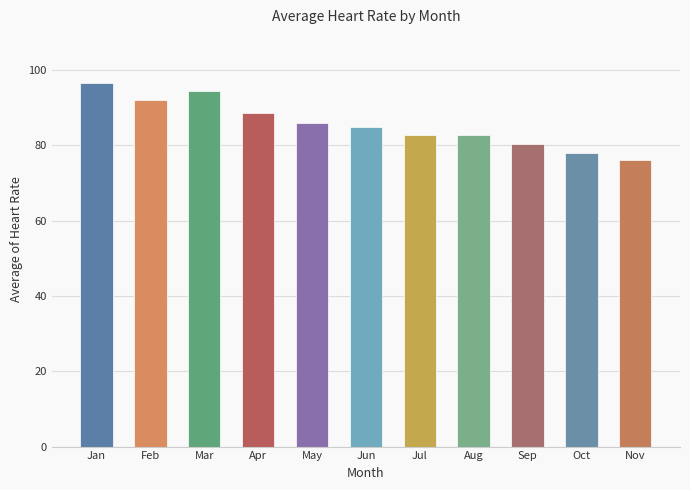

Approximately how many times larger is the value at Jan compared to Mar?

1.0